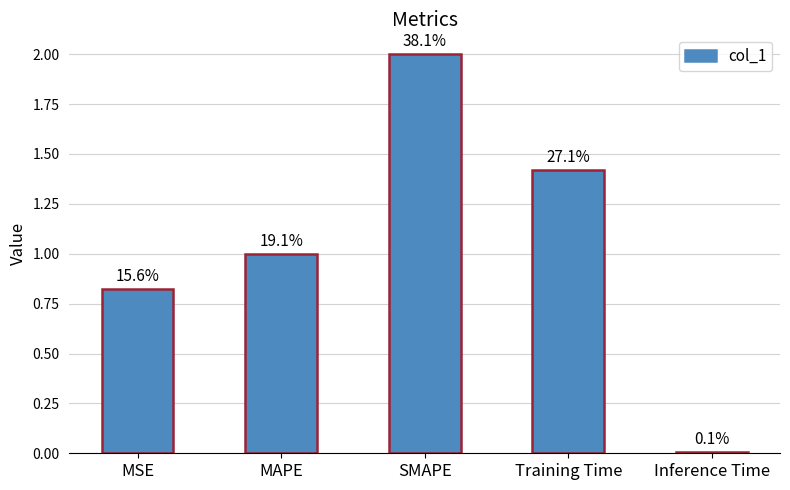

What position from the left is MSE?

1